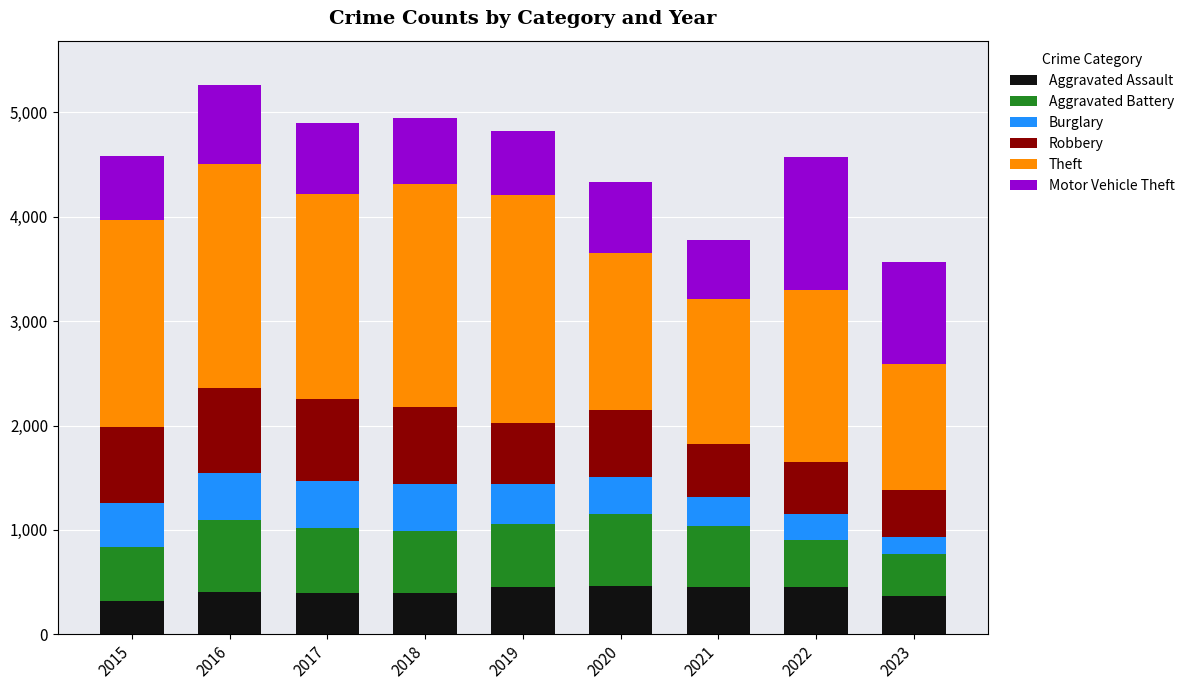

What is the highest value of the Aggravated Assault series?

466